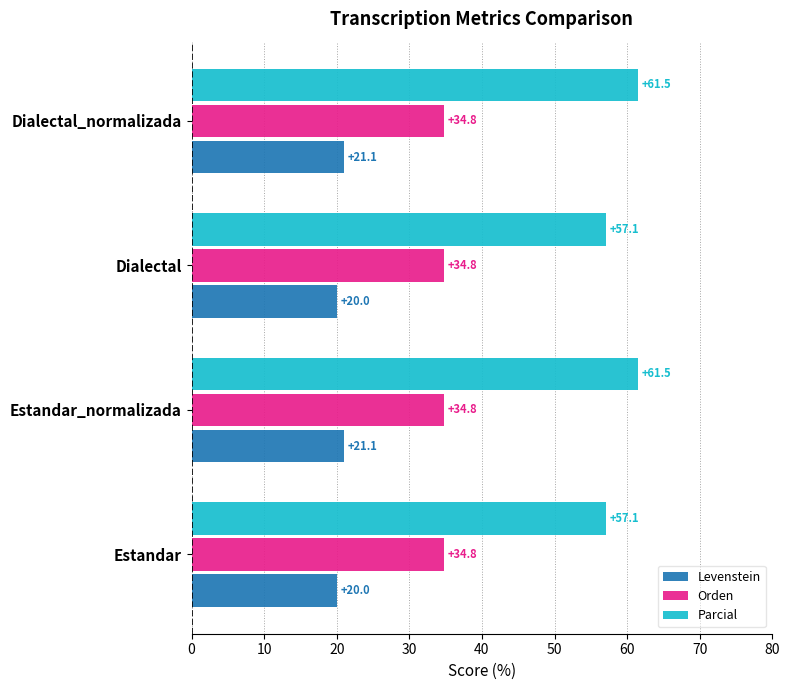

Rank the series at Dialectal from highest to lowest value.

Parcial, Orden, Levenstein